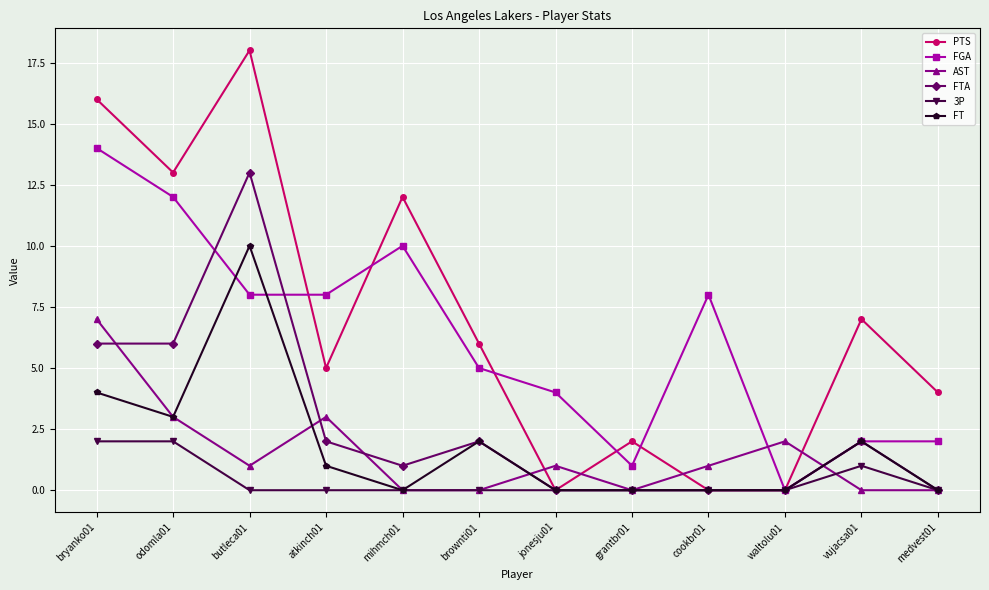

What is the difference between the 3P values at bryanko01 and atkinch01?

2